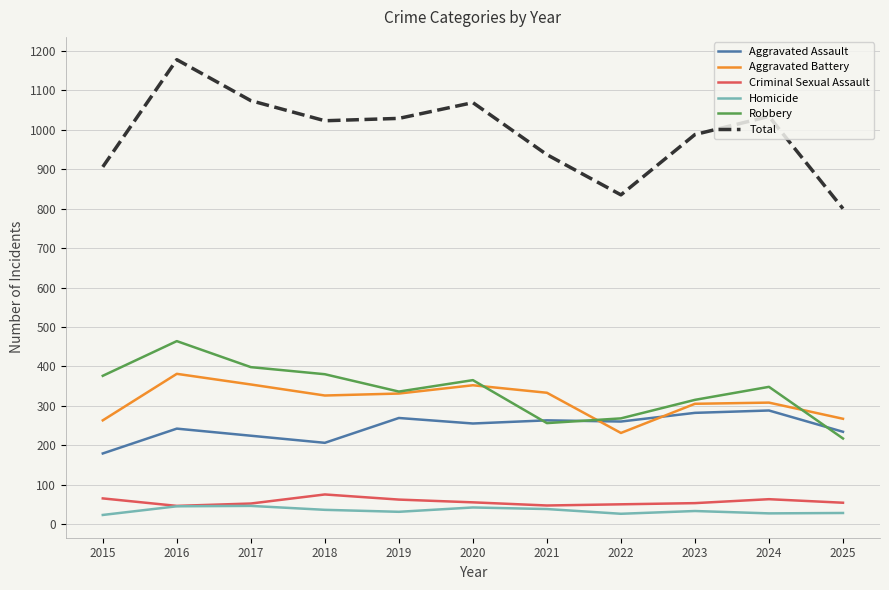

The Criminal Sexual Assault series shows 54 at 2025. True or false?

True